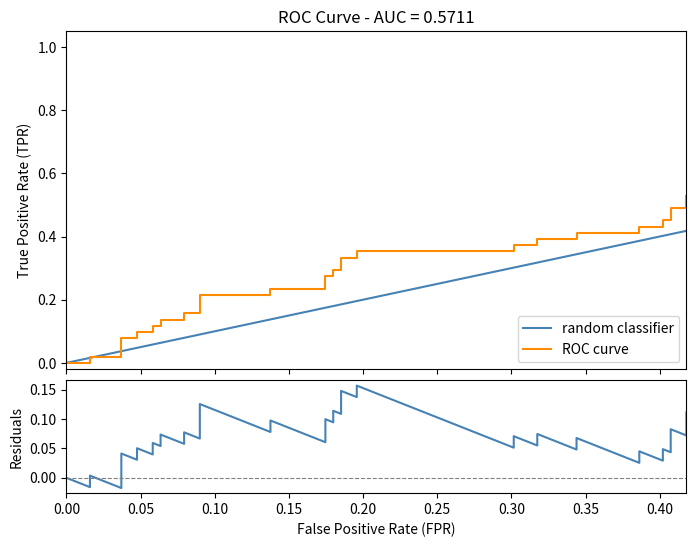

Which series has the largest range (max minus min)?

ROC curve